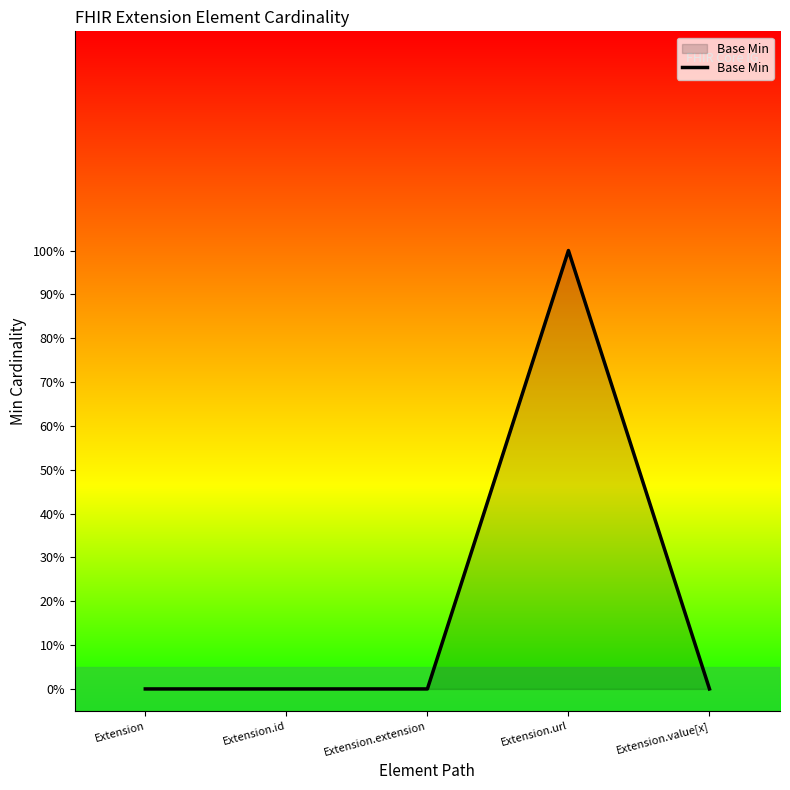

Which has a higher value, Extension.value[x] or Extension.url?

Extension.url